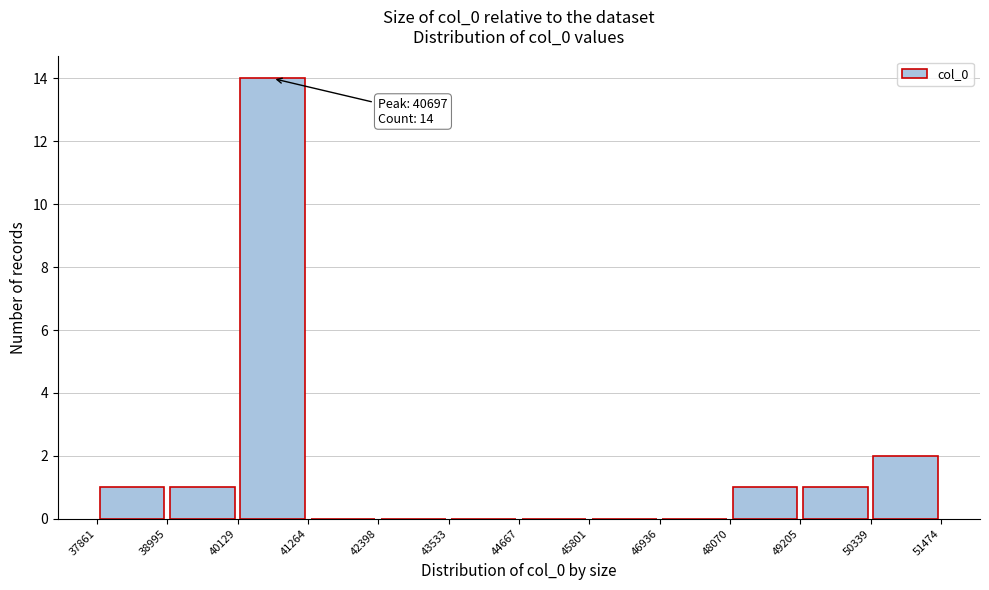

Which range on the x-axis has the tallest bar?

40129 to 41264